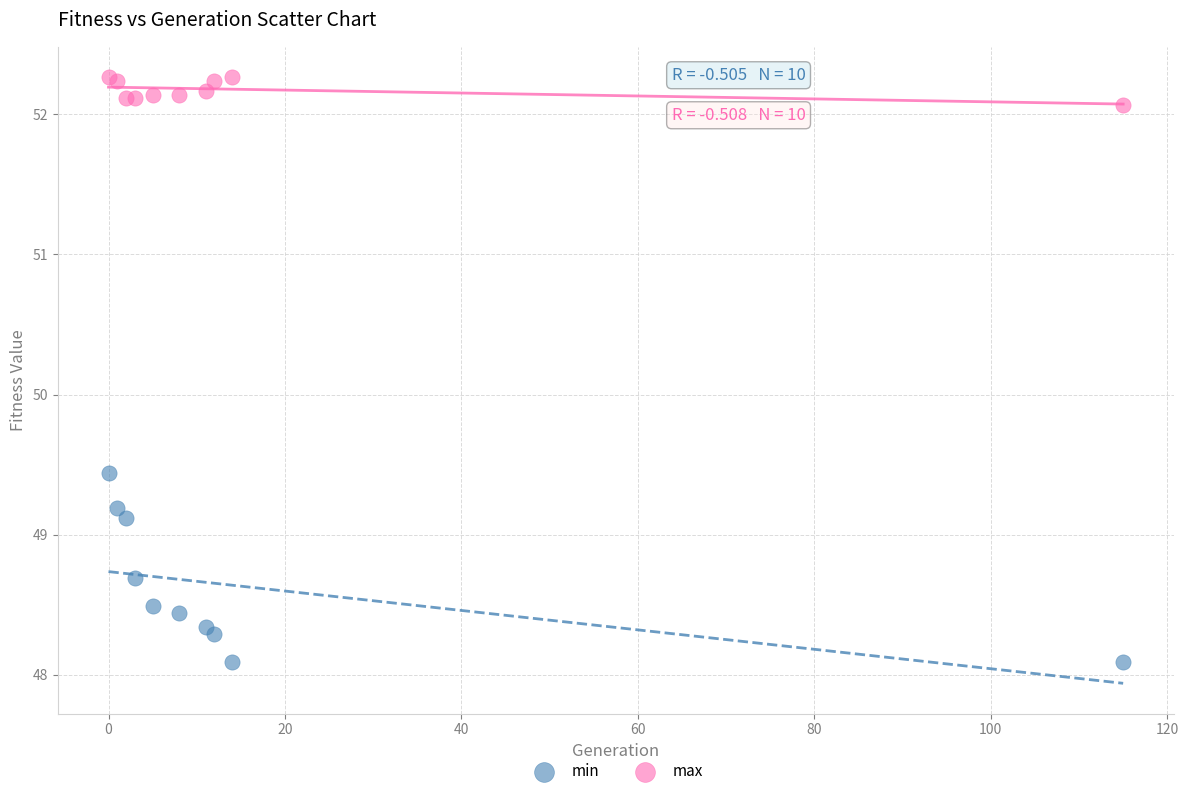

In the max series, what Y value is closest to 52?

52.1